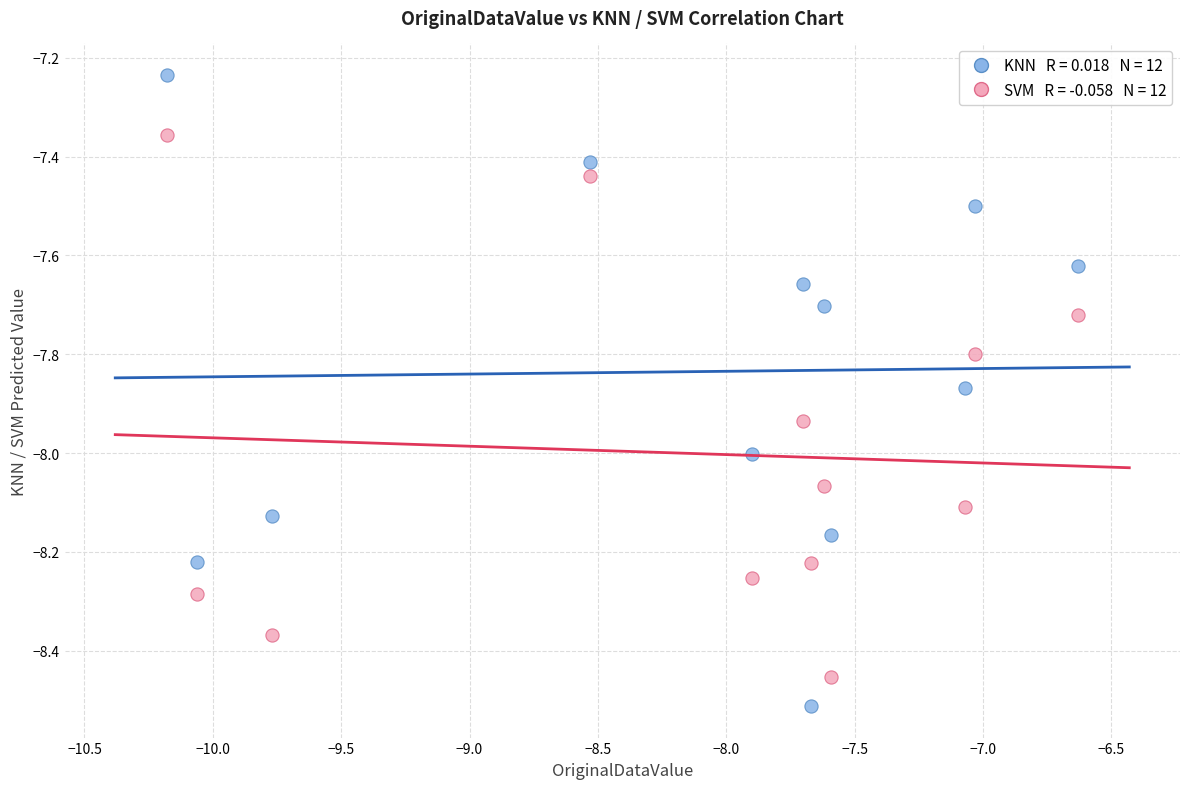

Across all data points, what is the range of Y values (max minus min)?

1.3